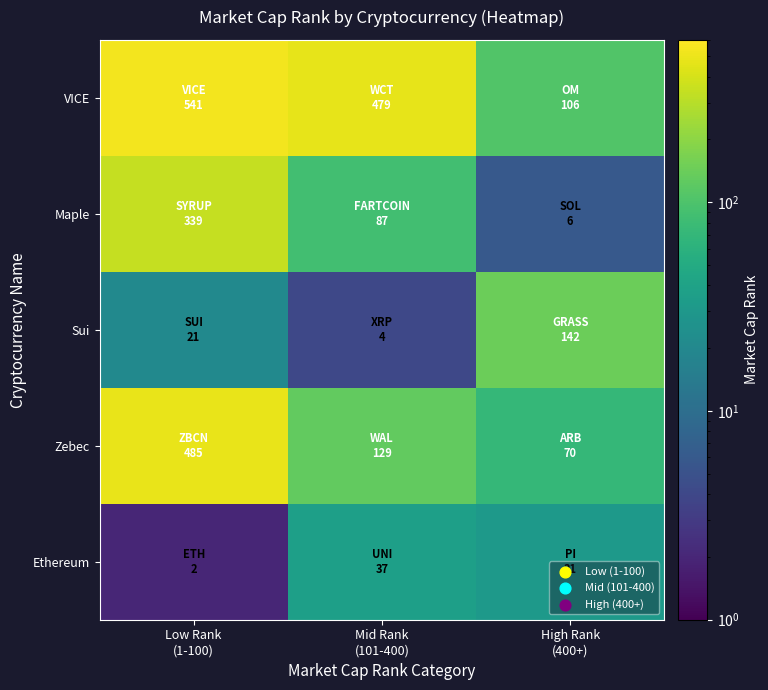

At which category does the chart reach its peak across all series?

Low Rank
(1-100)